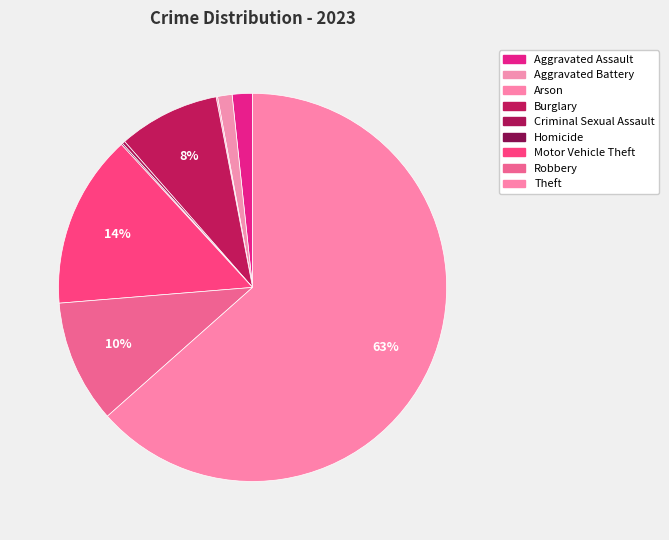

To the nearest percent, what is the combined percentage of Criminal Sexual Assault and Motor Vehicle Theft?

15%